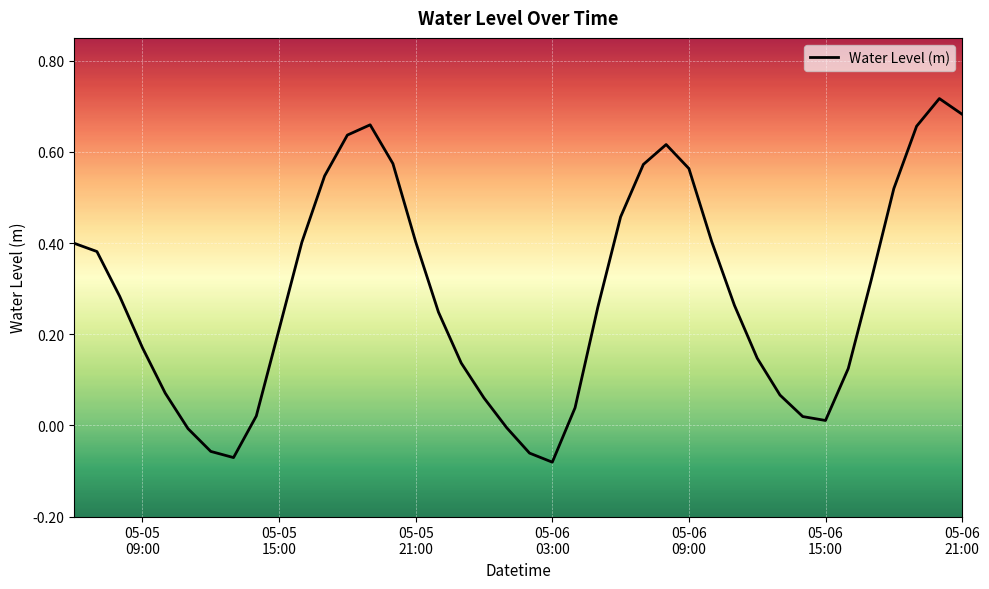

What is the difference between the maximum and minimum values?

0.8